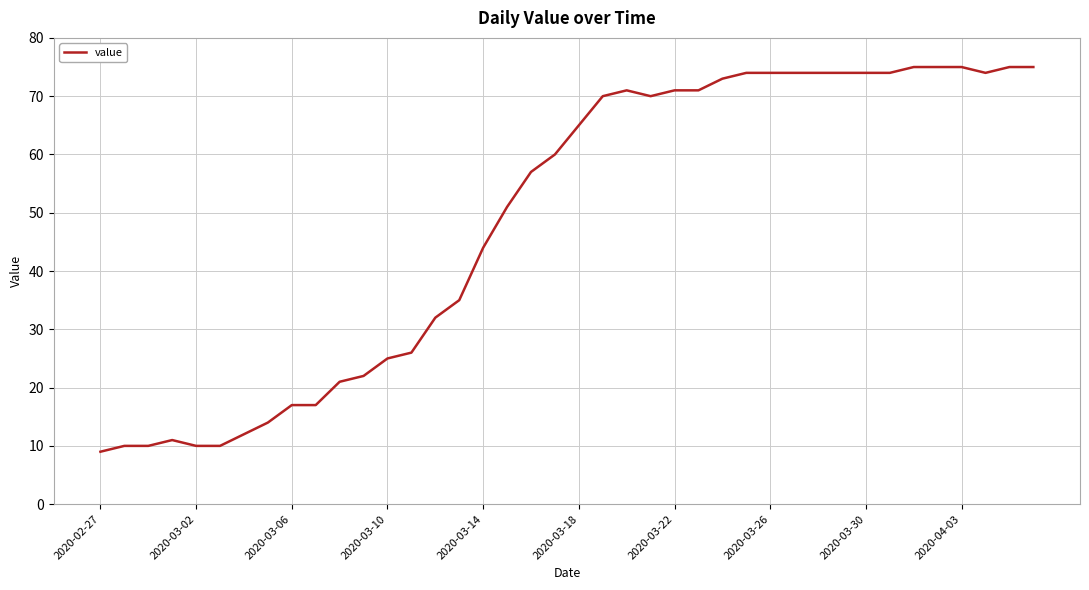

What is the minimum value shown in the chart?

9